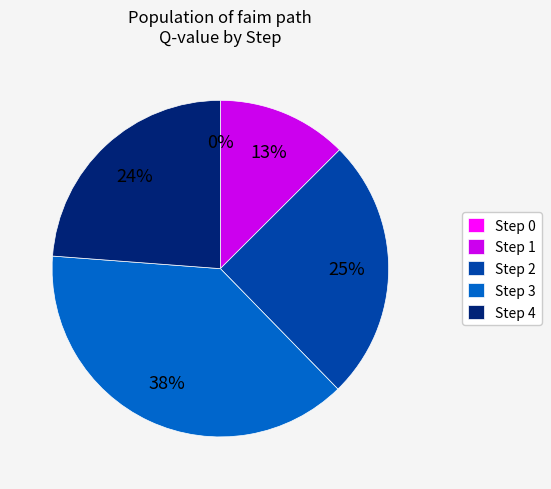

Is the sum of Step 0 and Step 2 greater than half?

No